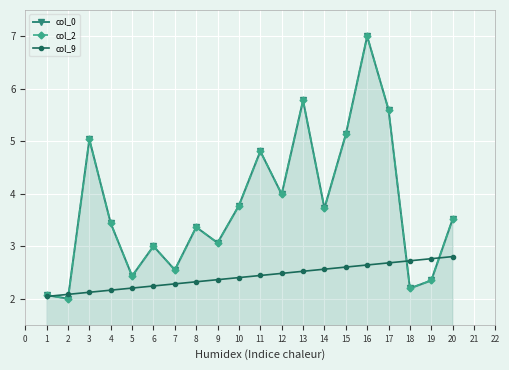

How many distinct data groups are displayed?

3